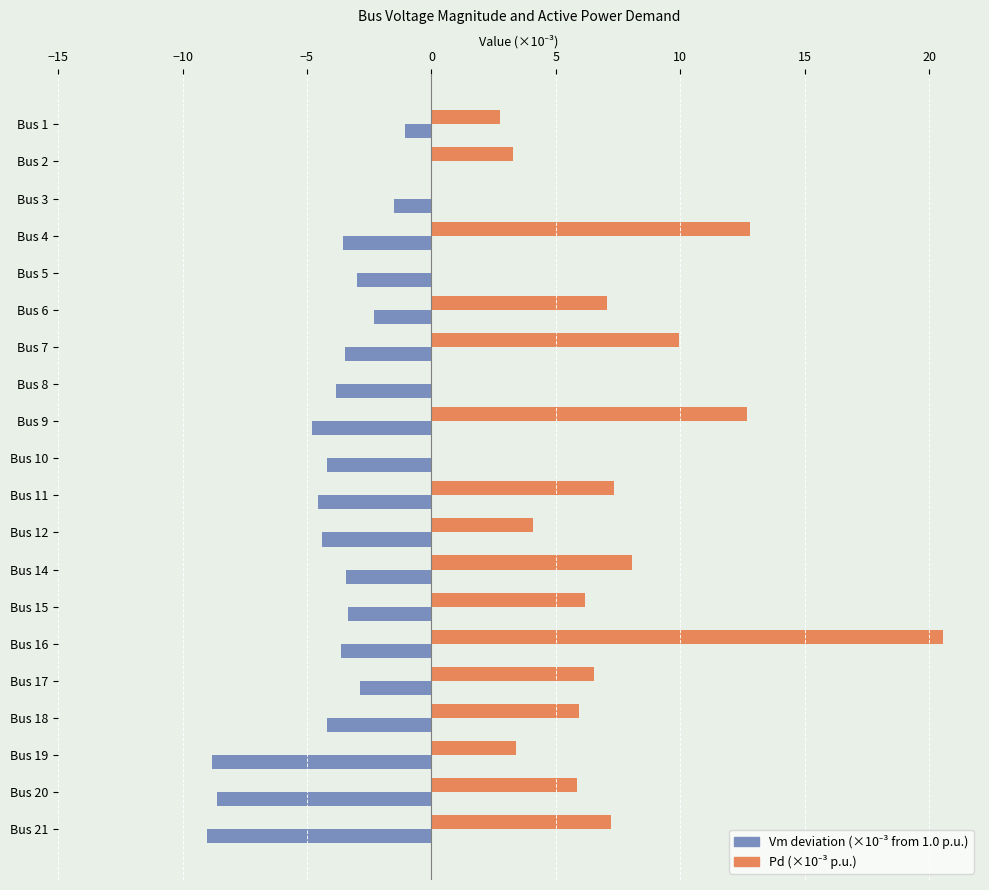

At which category is the sum across all series the highest?

Bus 16